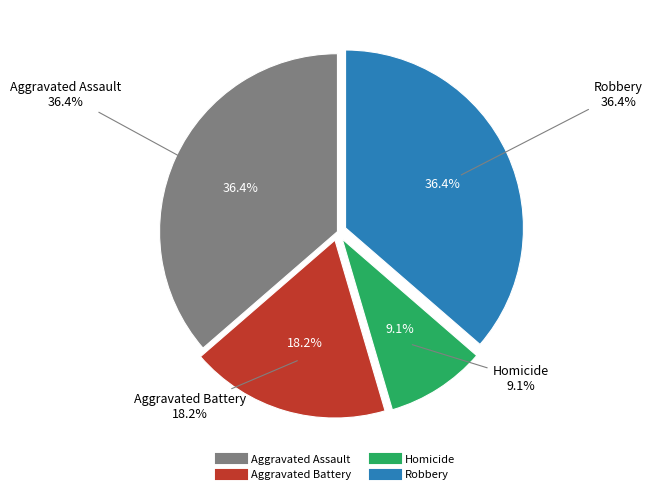

What portion of the pie excludes Aggravated Assault?

63.6%